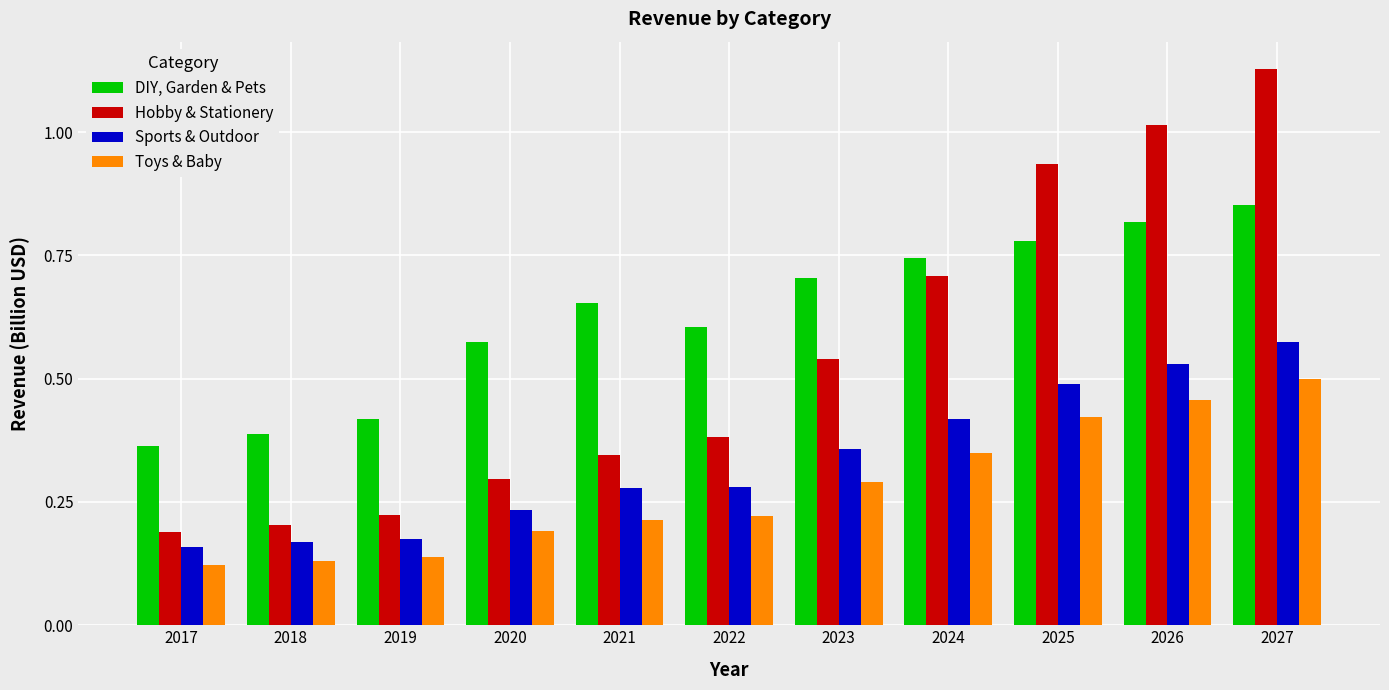

At which category is the sum across all series the highest?

2027